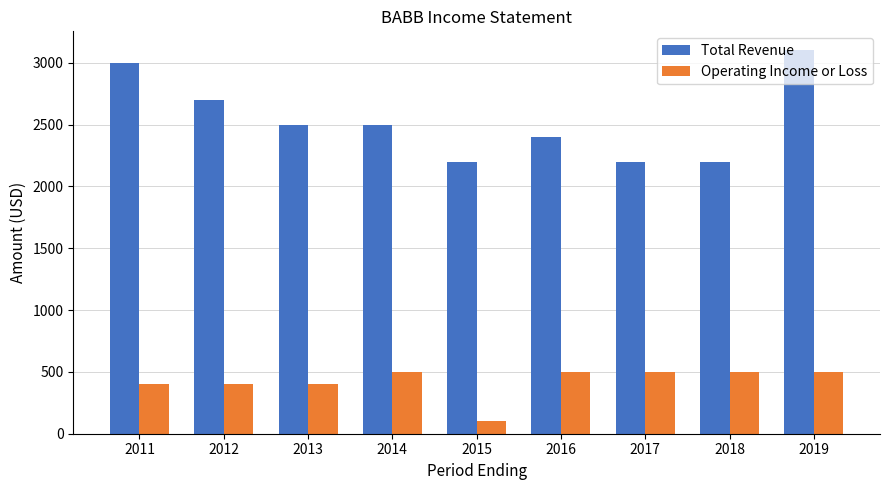

The Operating Income or Loss series shows 251 at 2018. True or false?

False